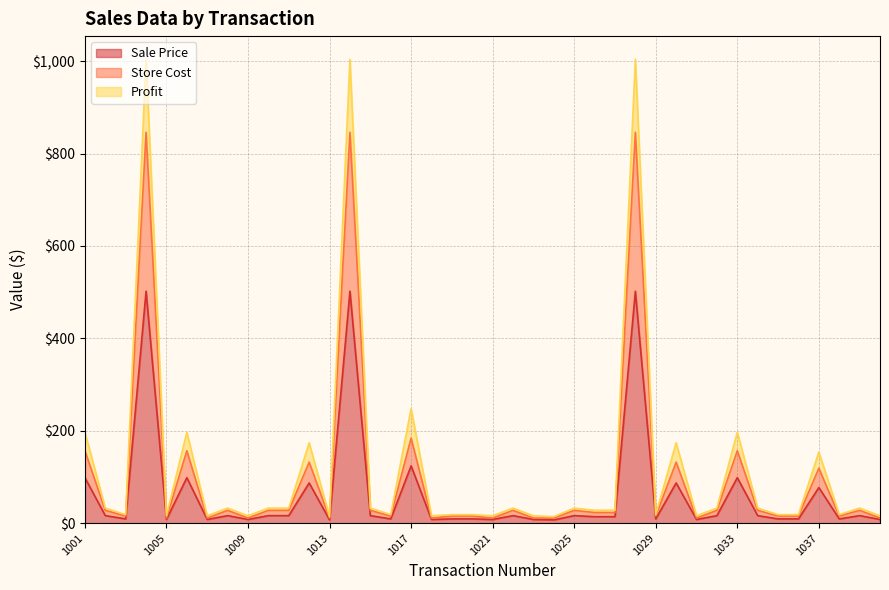

True or false: Store Cost and Sale Price intersect in this chart.

False